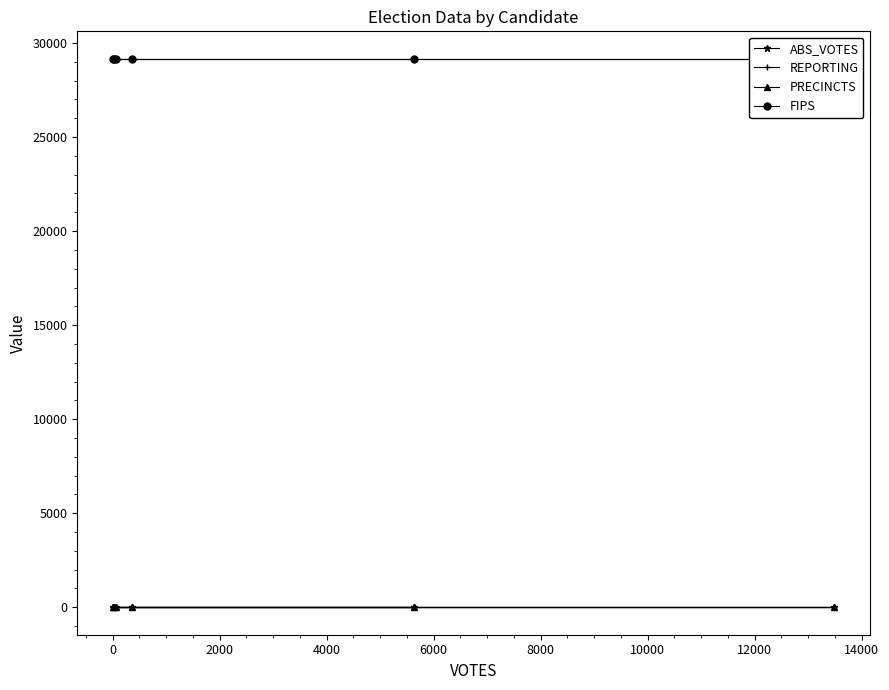

True or false: FIPS has more than 1 interior local peaks.

False